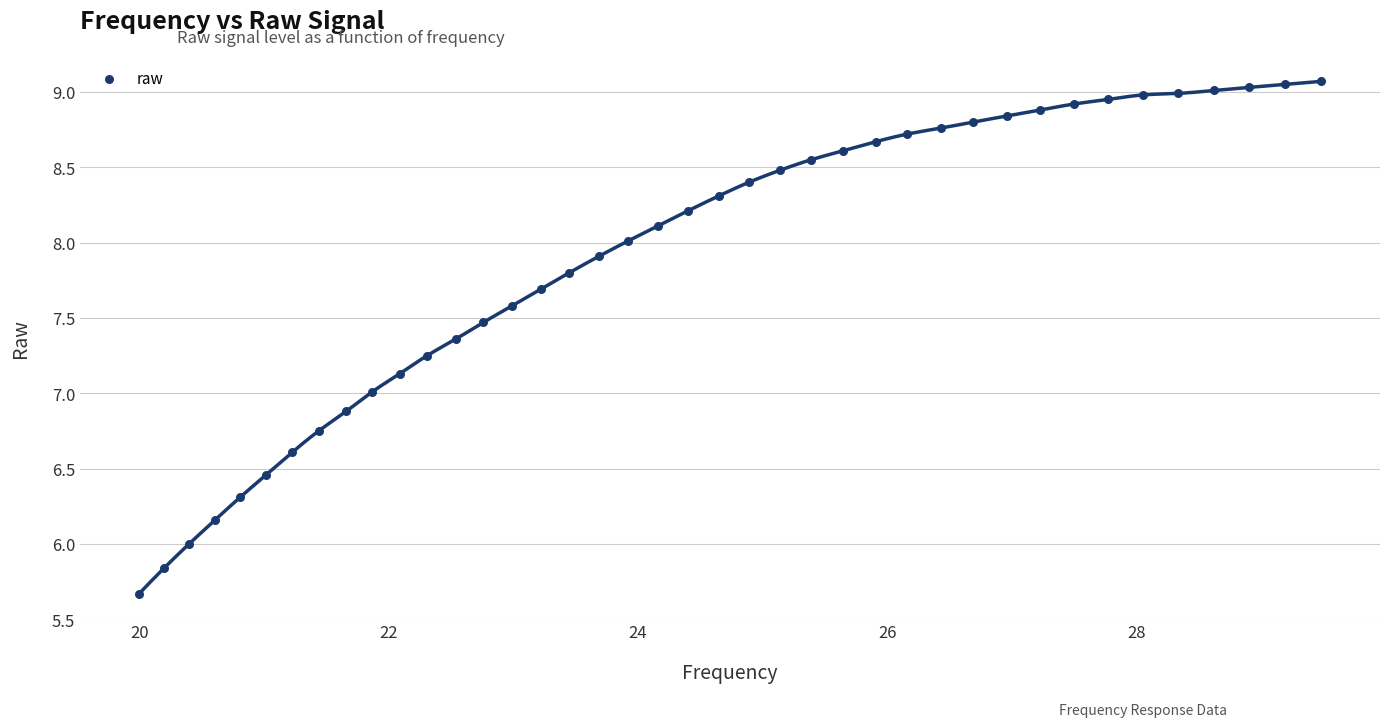

What is the range of Y values (max minus min)?

3.4